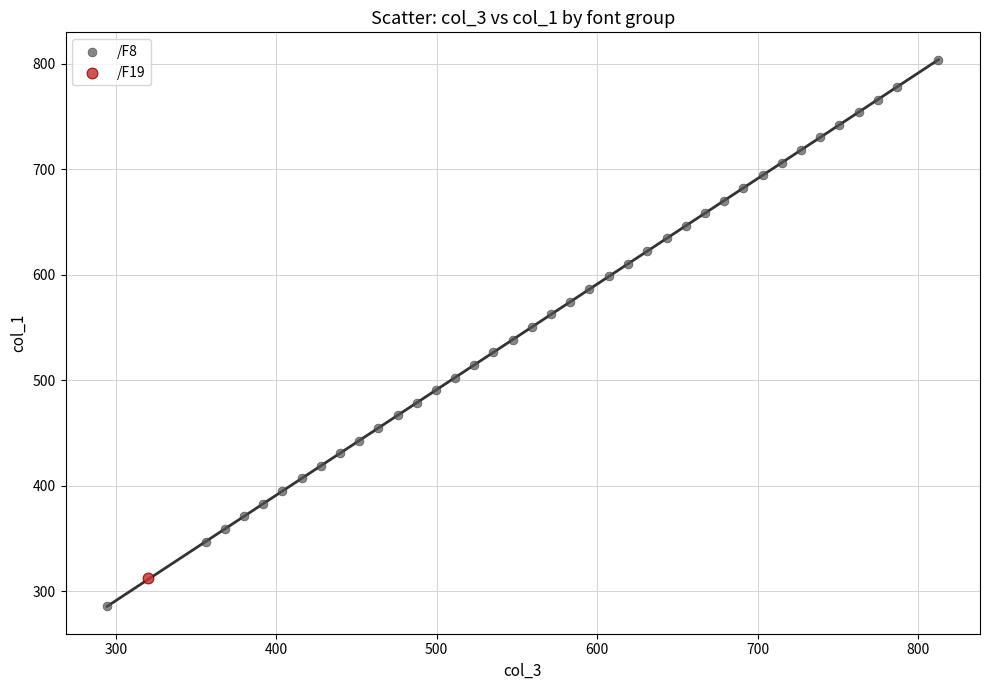

What are all the series names shown in the legend?

/F8, /F19